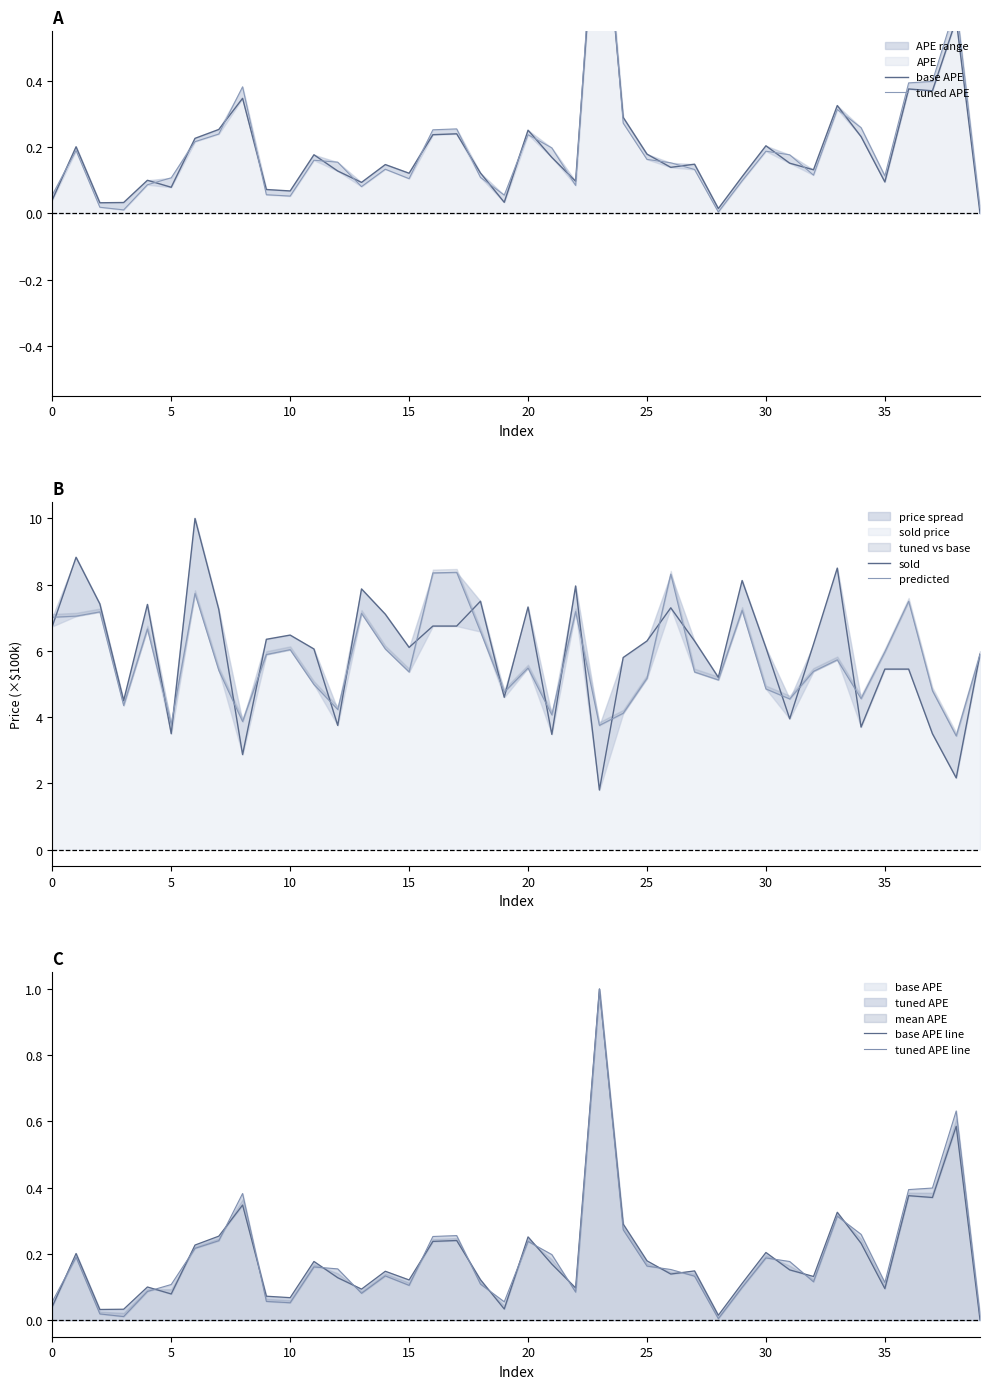

What is the difference between the base APE values at 13 and 30?

0.1